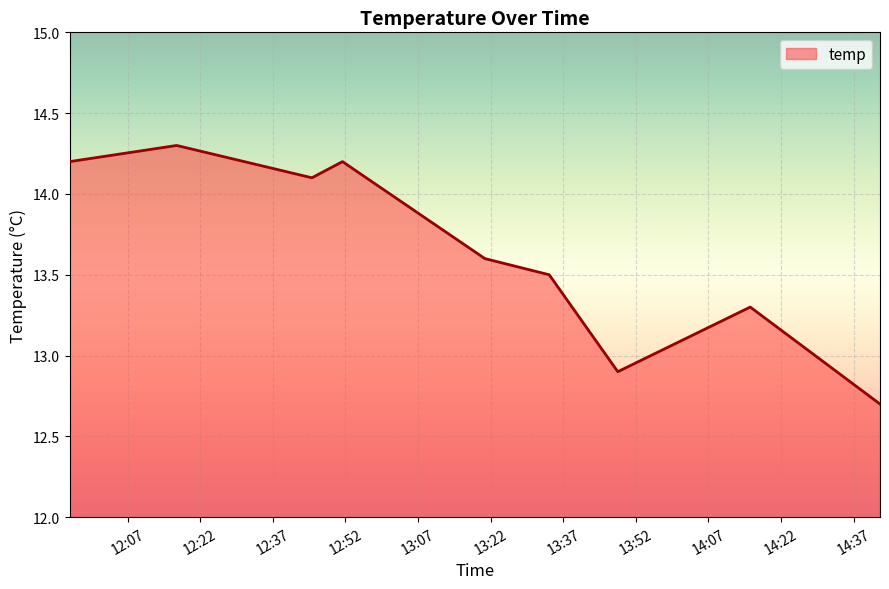

What is the maximum value shown in the chart?

14.3